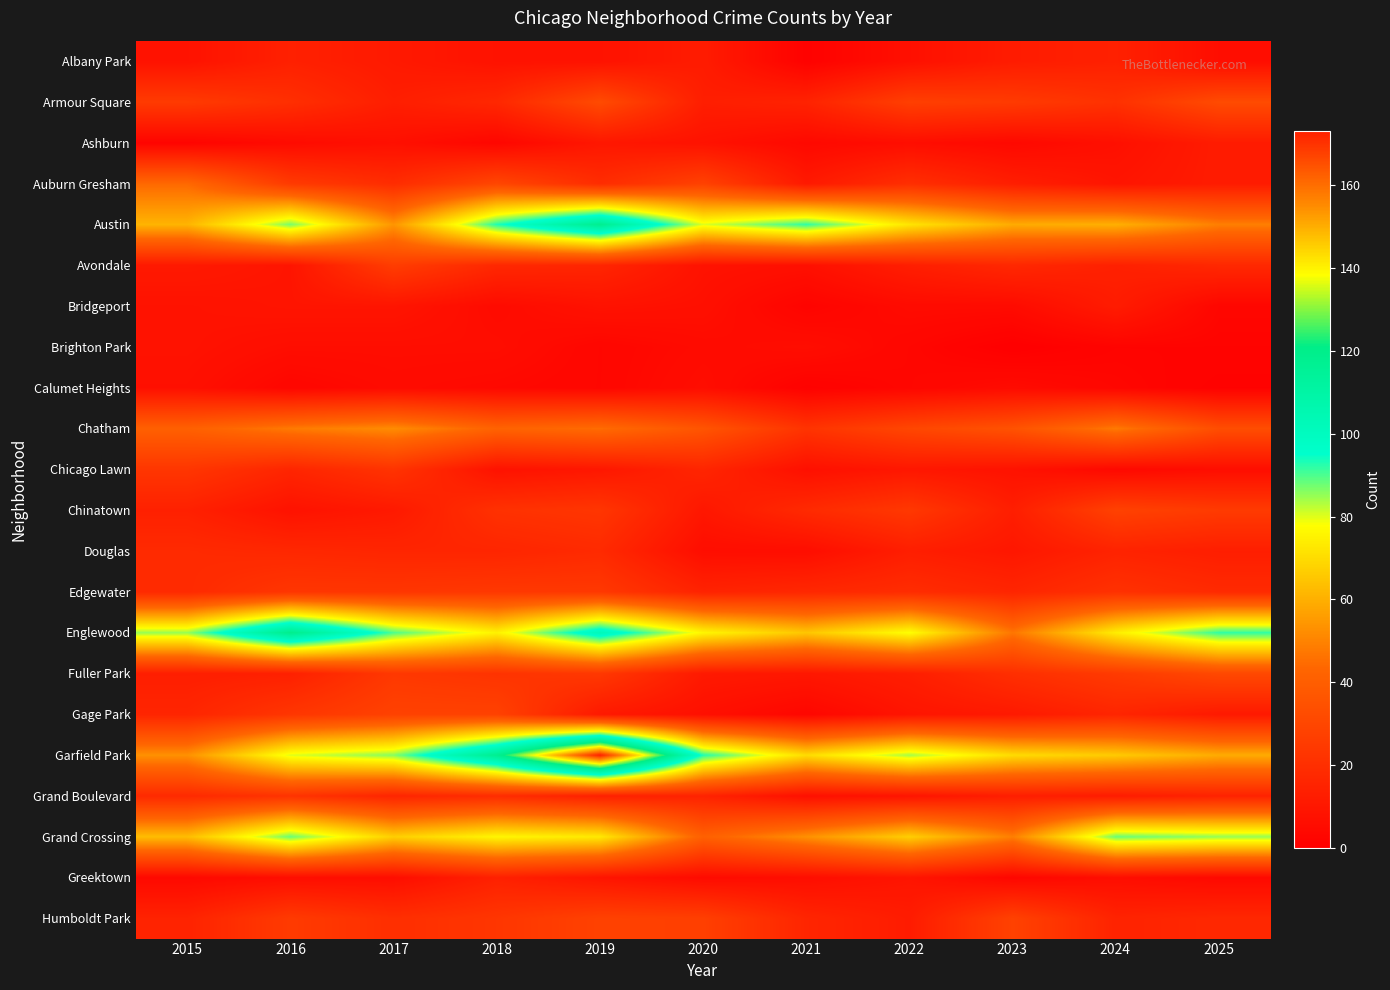

At which category is the sum across all series the highest?

2019